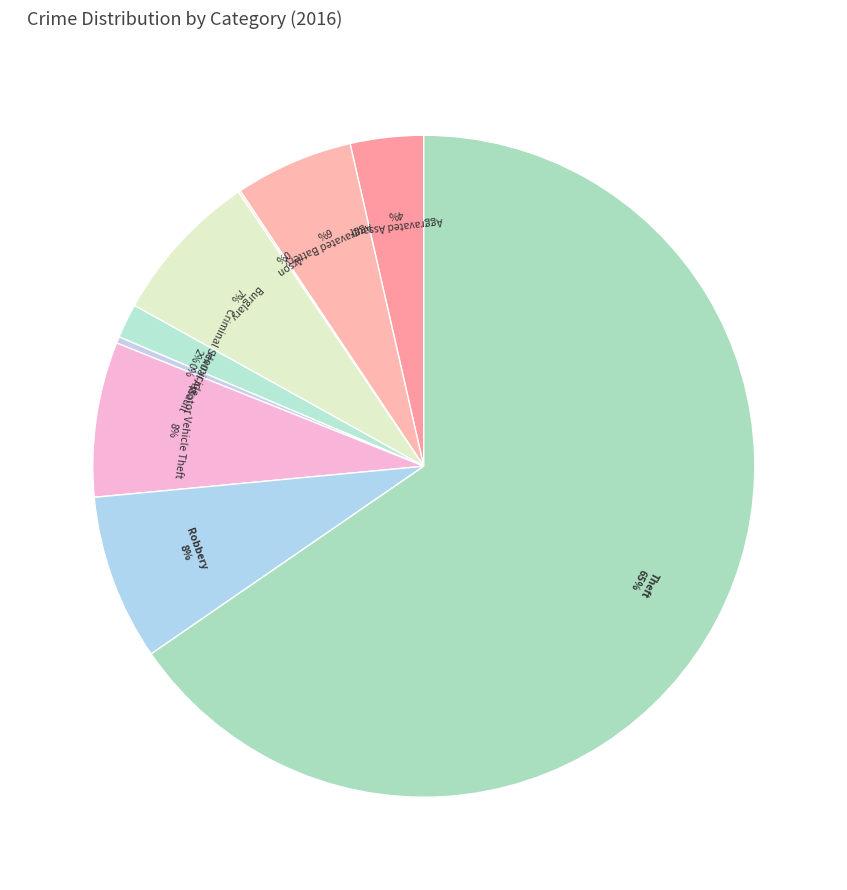

Between Aggravated Battery and Robbery, which is larger?

Robbery